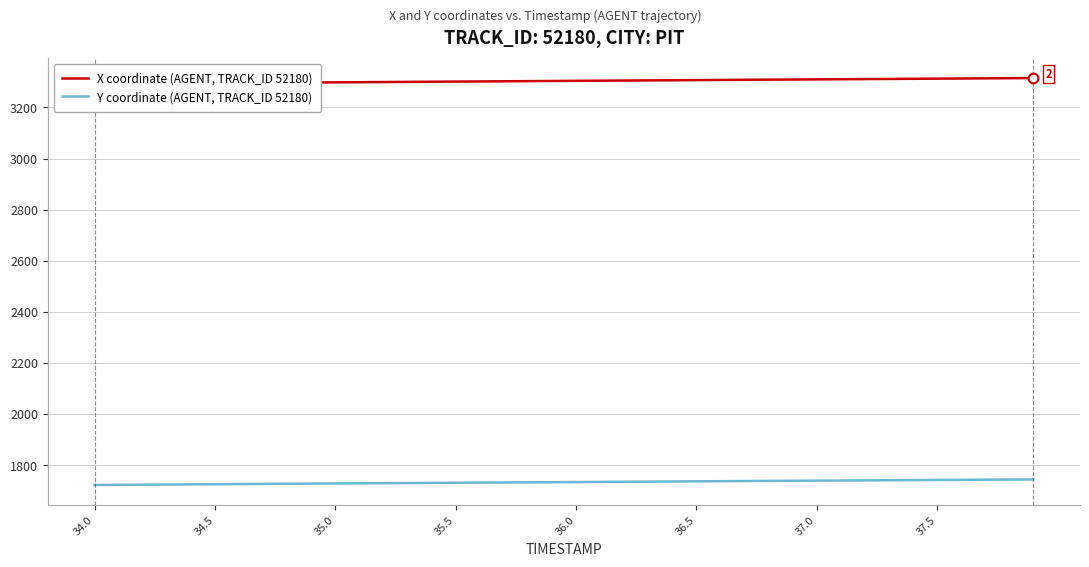

Count the number of categories in the chart.

40